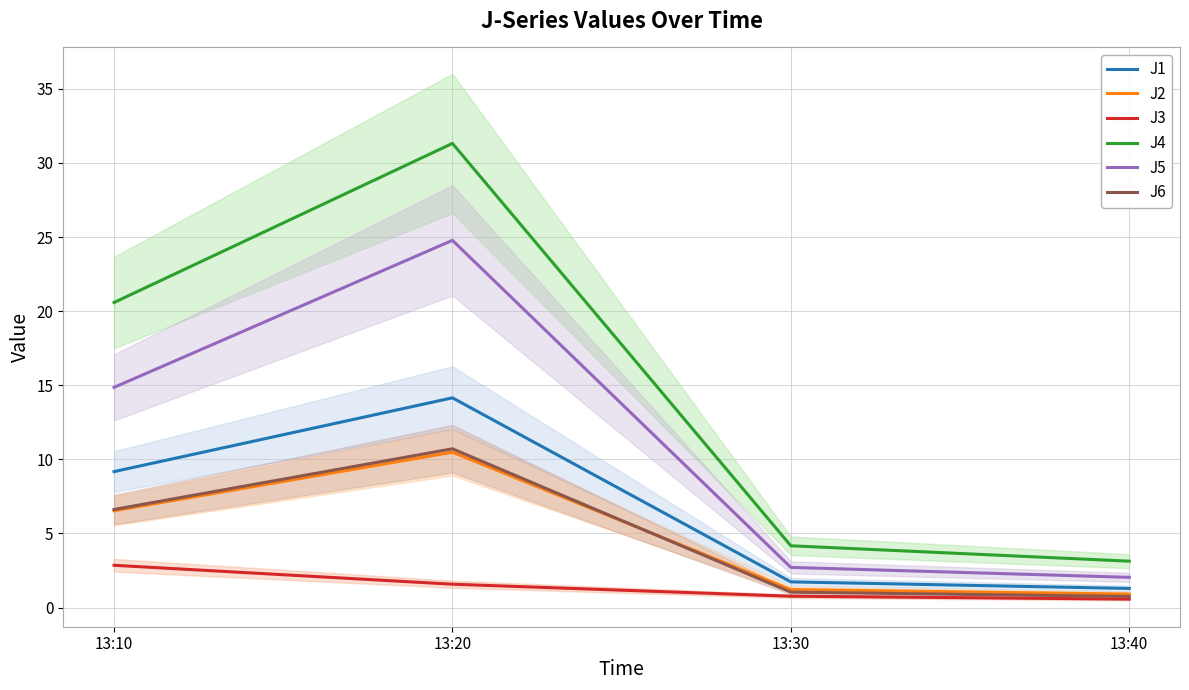

At which category is the sum across all series the highest?

13:20